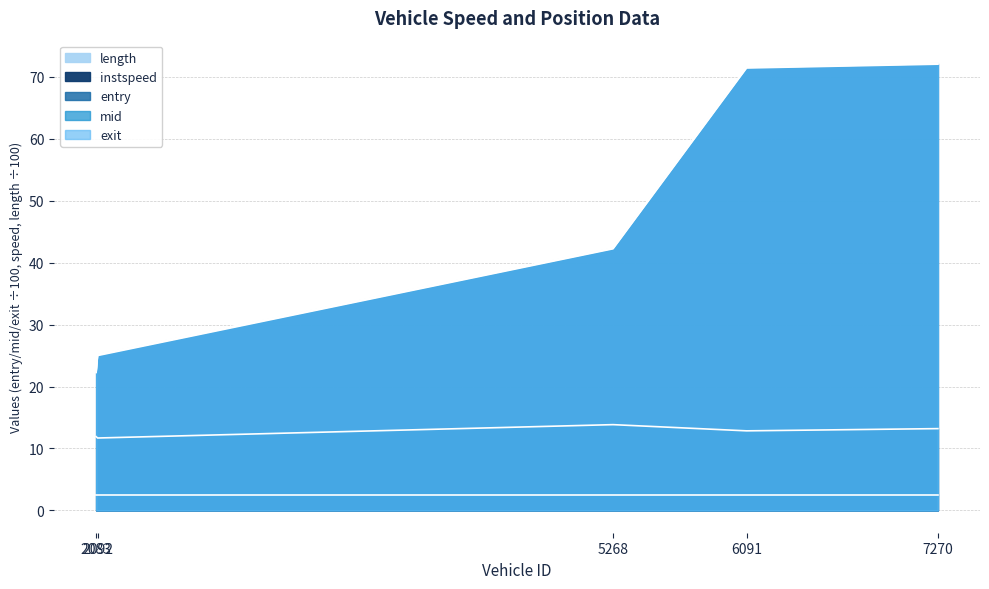

Which series has the largest total across all categories?

exit